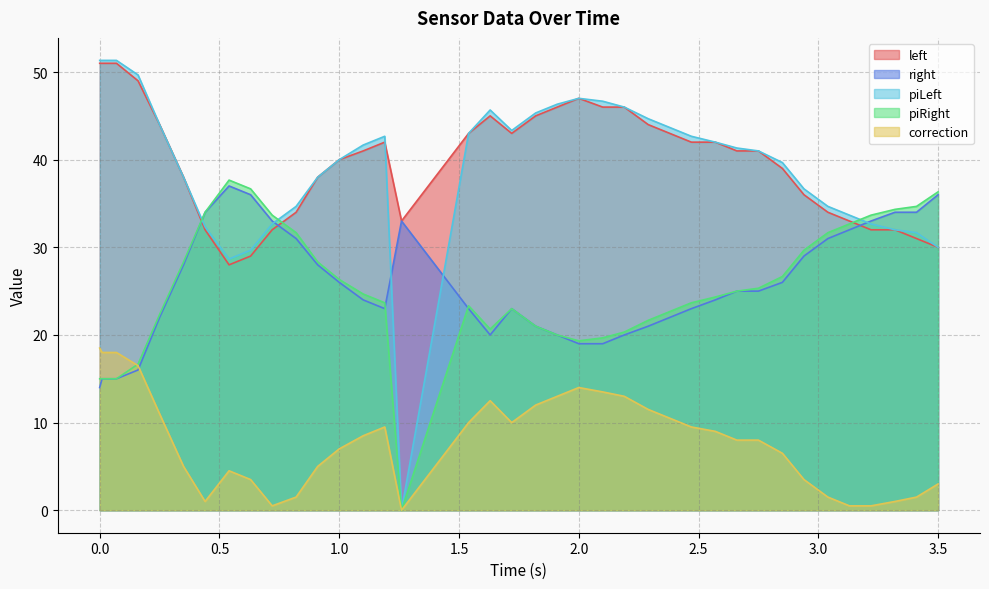

The value of correction at 2.0 is 20.7. True or false?

False